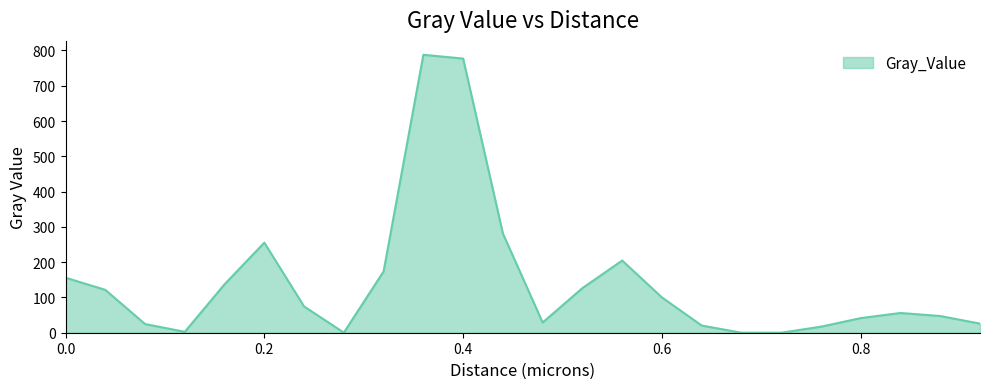

What is the difference between the maximum and minimum values?

787.7